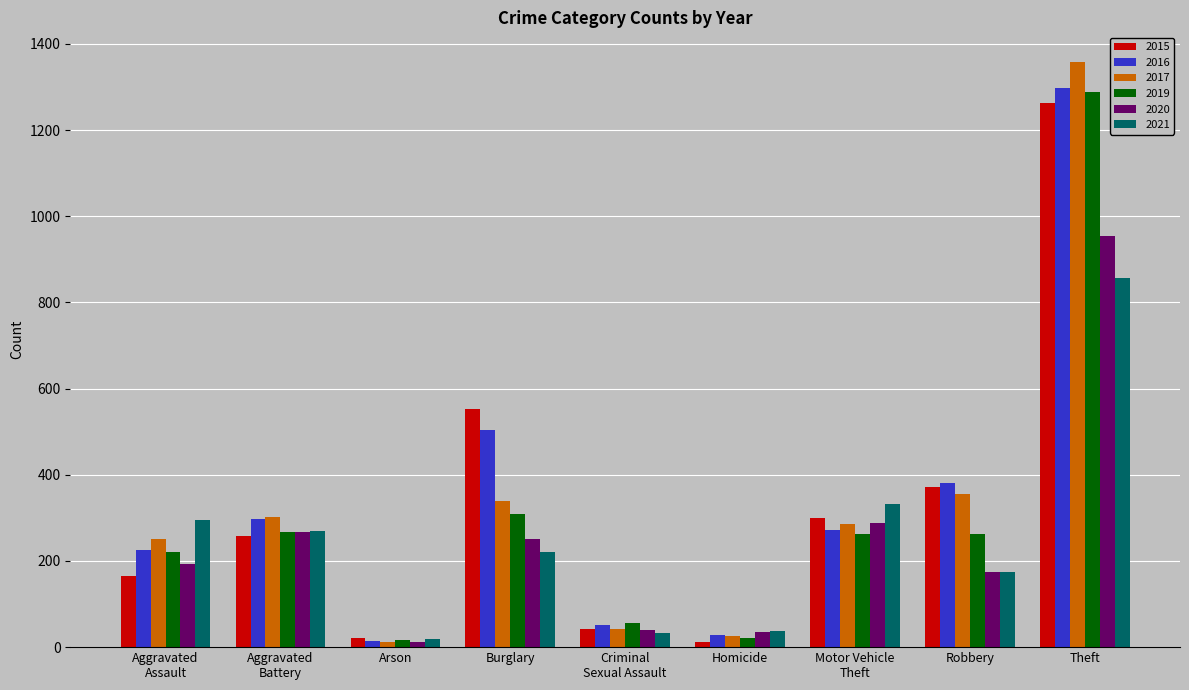

How many categories are shown in the chart?

9